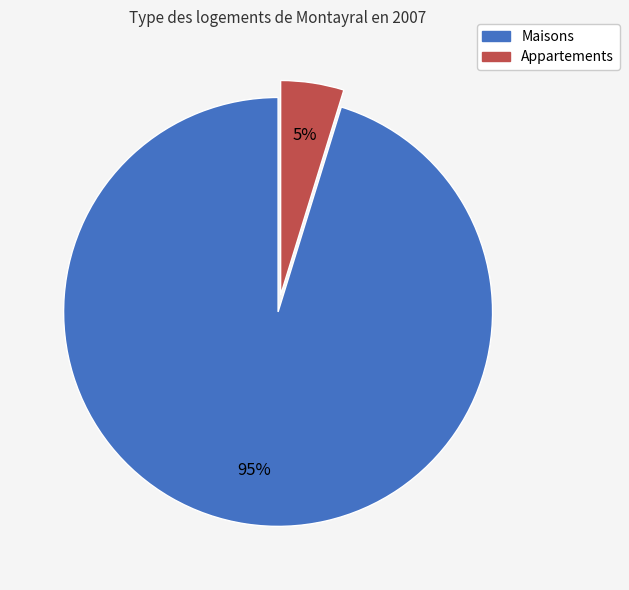

To the nearest percent, what is the difference between the largest and smallest slice percentages?

90%